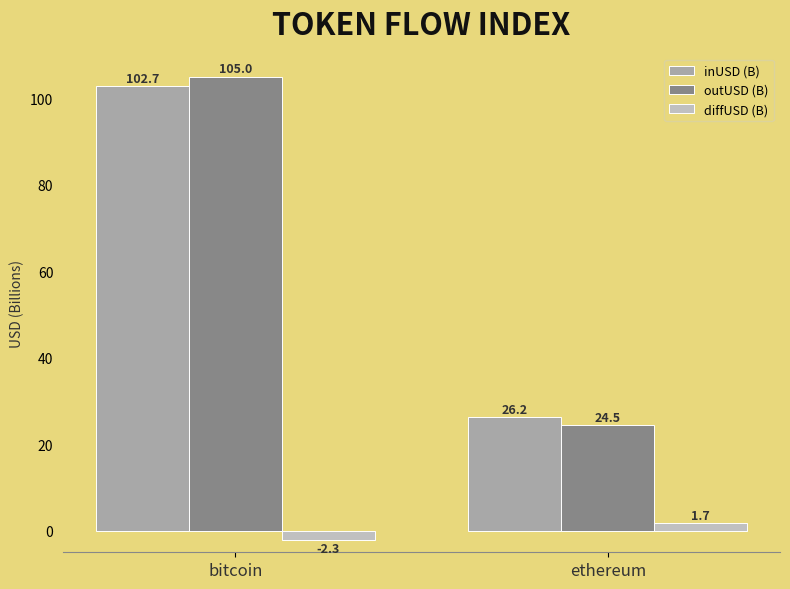

Reading left to right, what are all the values shown in this chart?

inUSD (B): bitcoin=102.7	ethereum=26.2
outUSD (B): bitcoin=105.0	ethereum=24.5
diffUSD (B): bitcoin=-2.3	ethereum=1.7